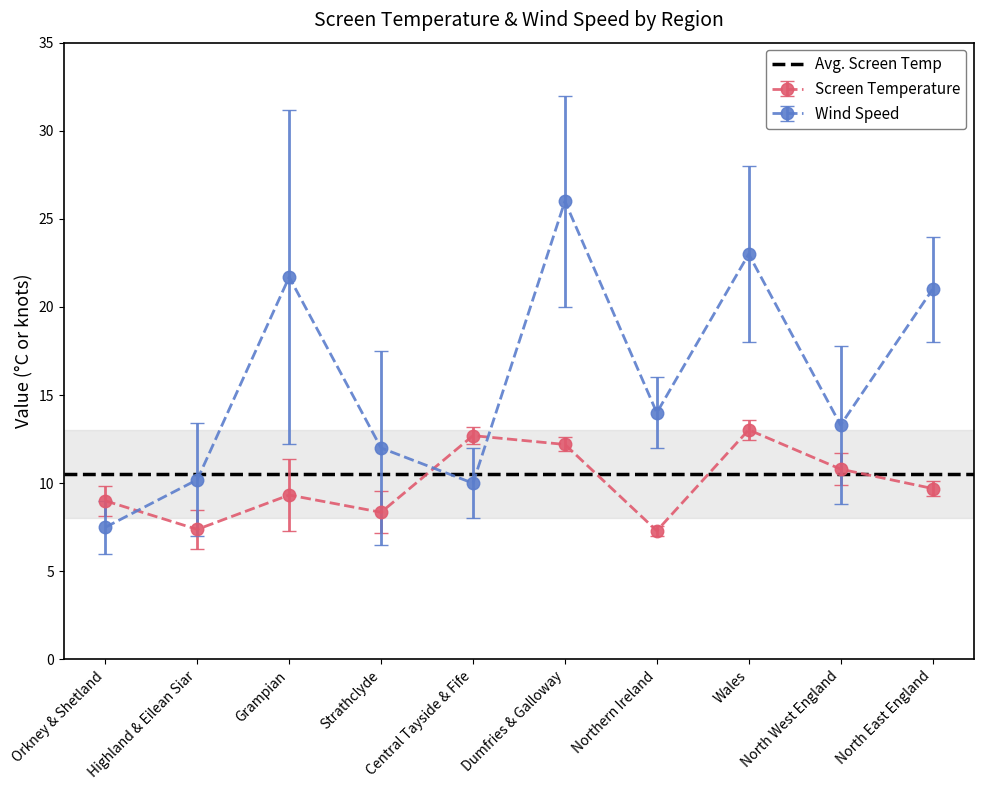

At which category does the chart reach its minimum across all series?

Northern Ireland